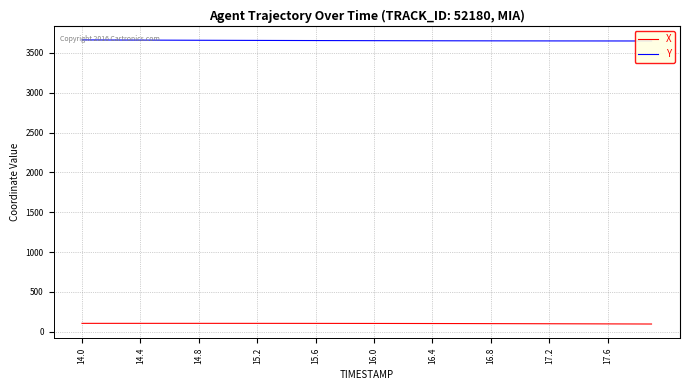

Reading left to right, extract all data points from this chart.

X: 105.6	105.6	105.6	105.6	105.6	105.6	105.6	105.6	105.6	105.5	105.5	105.5	105.4	105.3	105.3	105.2	105.0	104.9	104.8	104.6	104.4	104.2	103.9	103.7	103.4	103.1	102.8	102.4	102.1	101.7	101.3	100.9	100.5	100.1	99.6	99.1	98.7	98.2	97.7	97.2
Y: 3663.8	3663.2	3662.7	3662.1	3661.6	3661.0	3660.5	3660.0	3659.5	3659.0	3658.5	3658.0	3657.6	3657.1	3656.7	3656.2	3655.8	3655.4	3655.0	3654.7	3654.3	3654.0	3653.6	3653.3	3653.0	3652.8	3652.5	3652.2	3652.0	3651.8	3651.6	3651.4	3651.2	3651.1	3650.9	3650.8	3650.7	3650.6	3650.5	3650.4